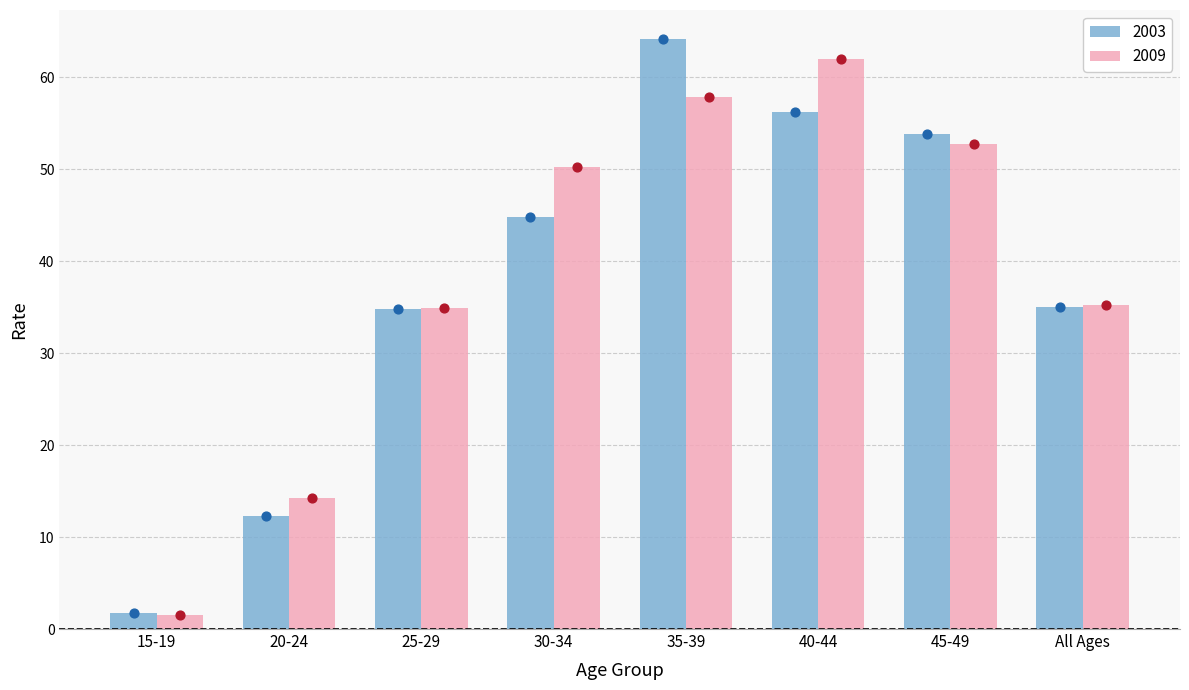

Which series contains the highest Y value?

2003